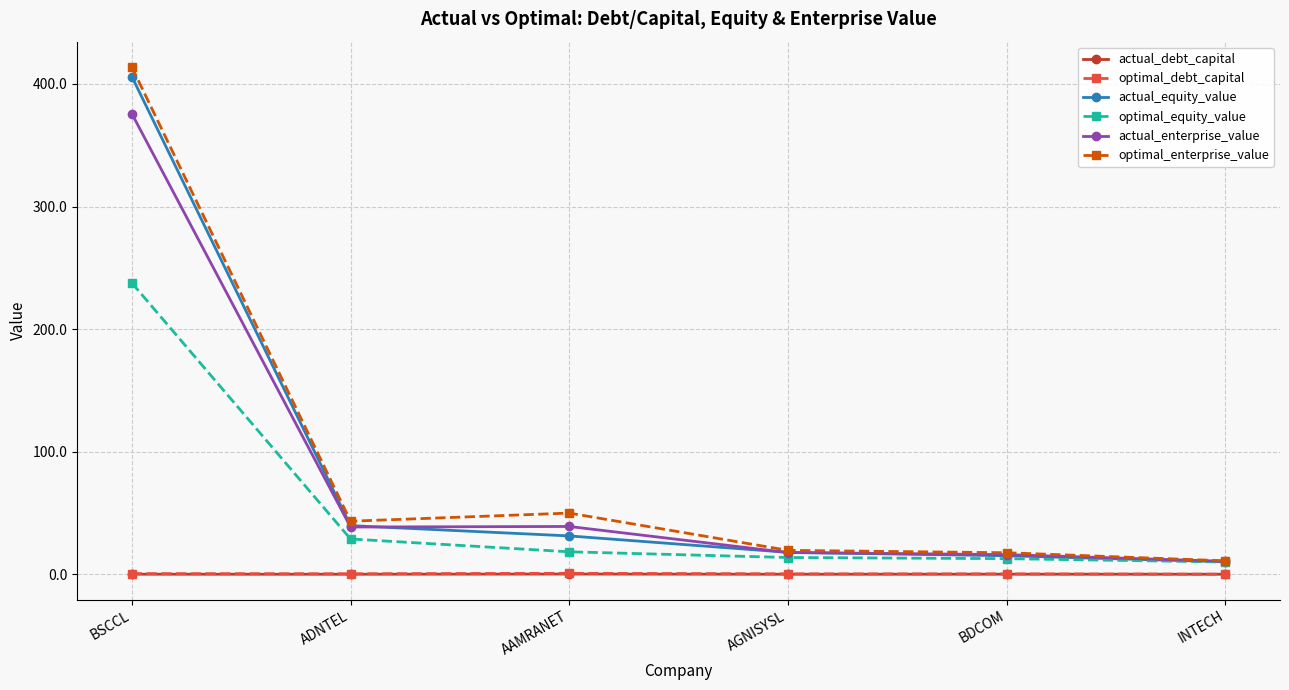

What position from the right is BDCOM?

2